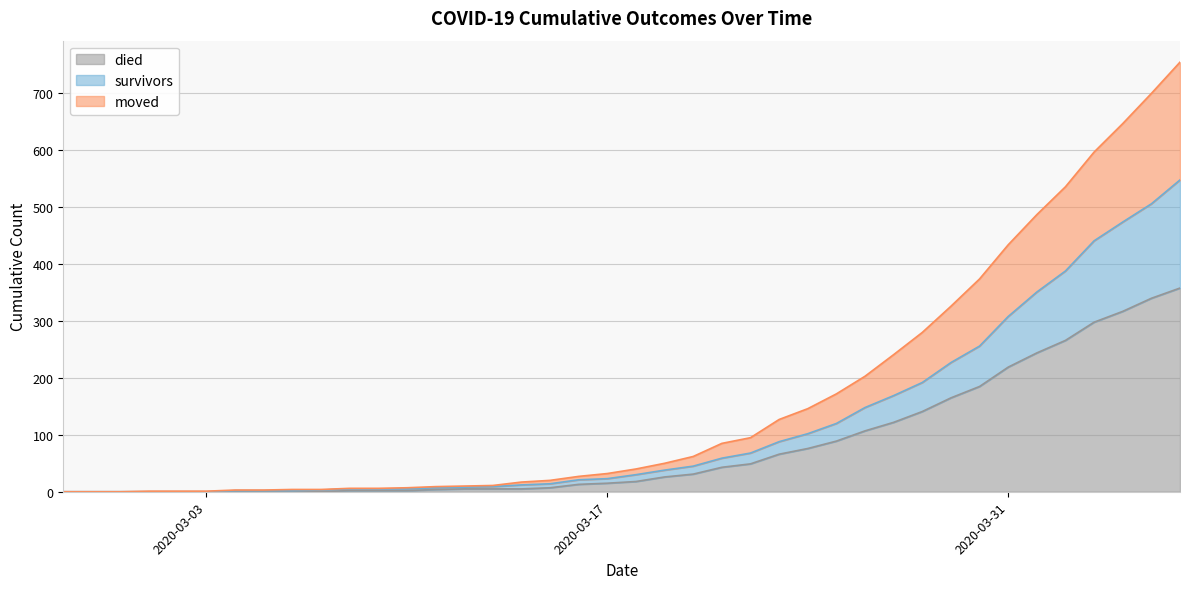

Which has a higher value, 2020-03-13 or 2020-03-14?

2020-03-14